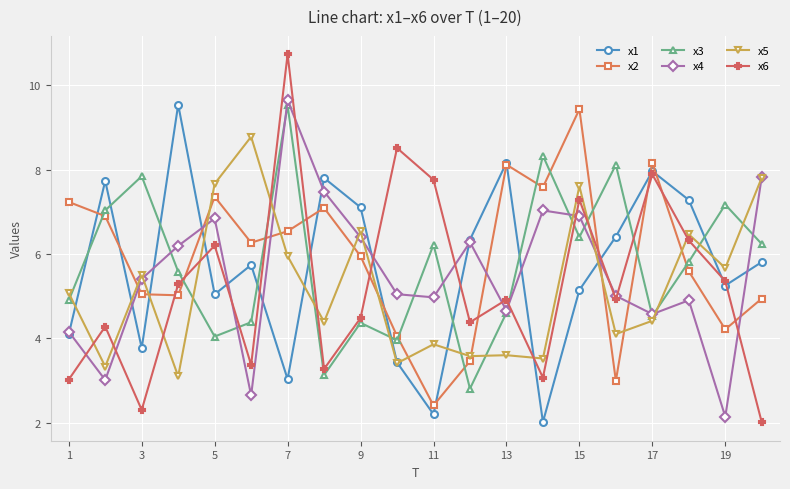

What is the highest value of the x6 series?

10.7